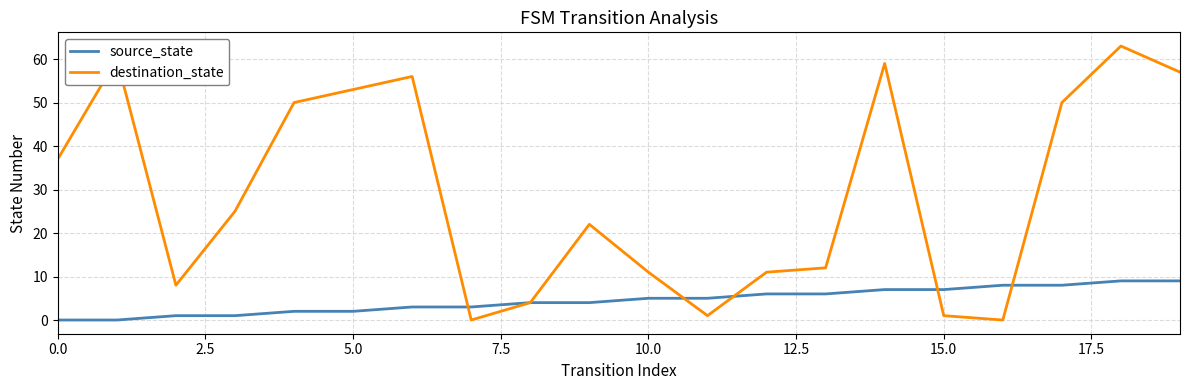

Which series has the largest total across all categories?

destination_state